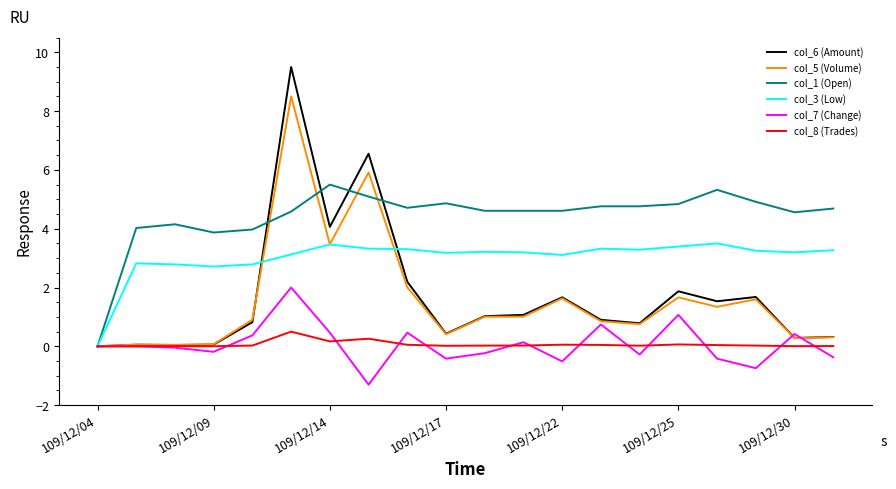

List the series in order of their peak value, lowest first.

col_8 (Trades), col_7 (Change), col_3 (Low), col_1 (Open), col_5 (Volume), col_6 (Amount)